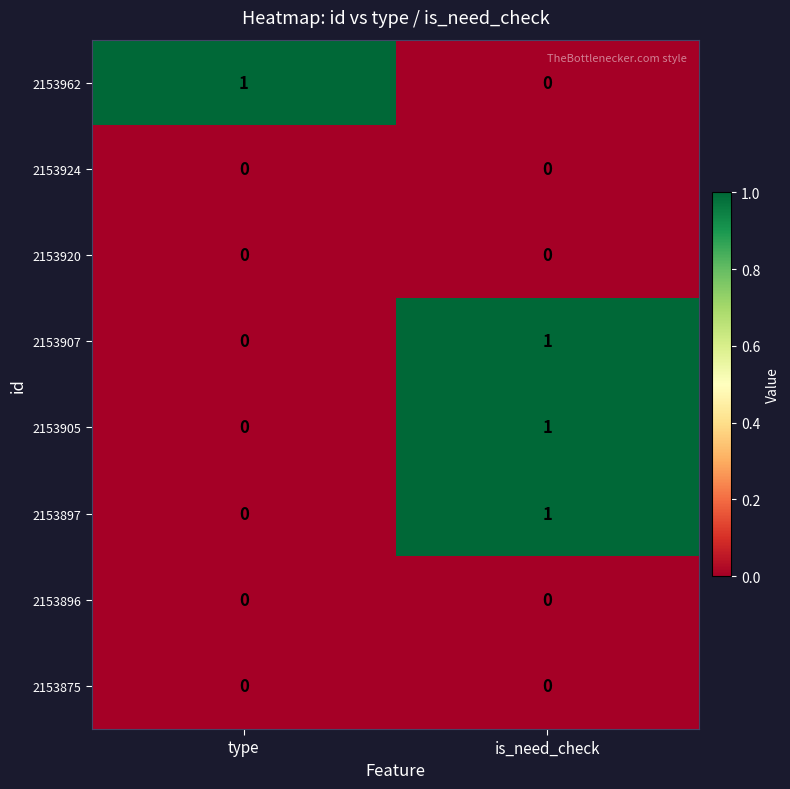

Rank the categories by 2153905 value from highest to lowest.

is_need_check, type